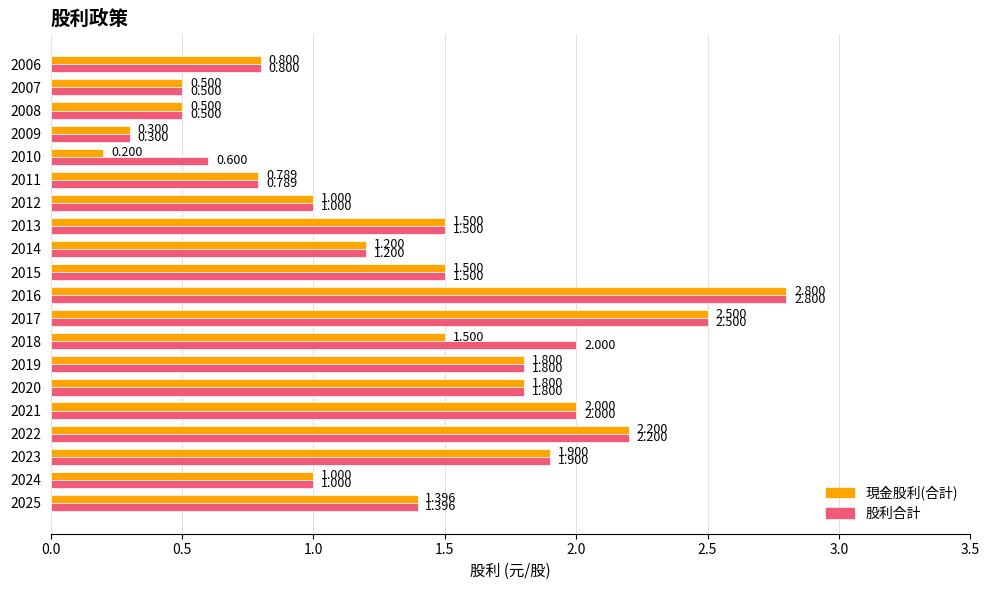

Count the number of data series in this chart.

2